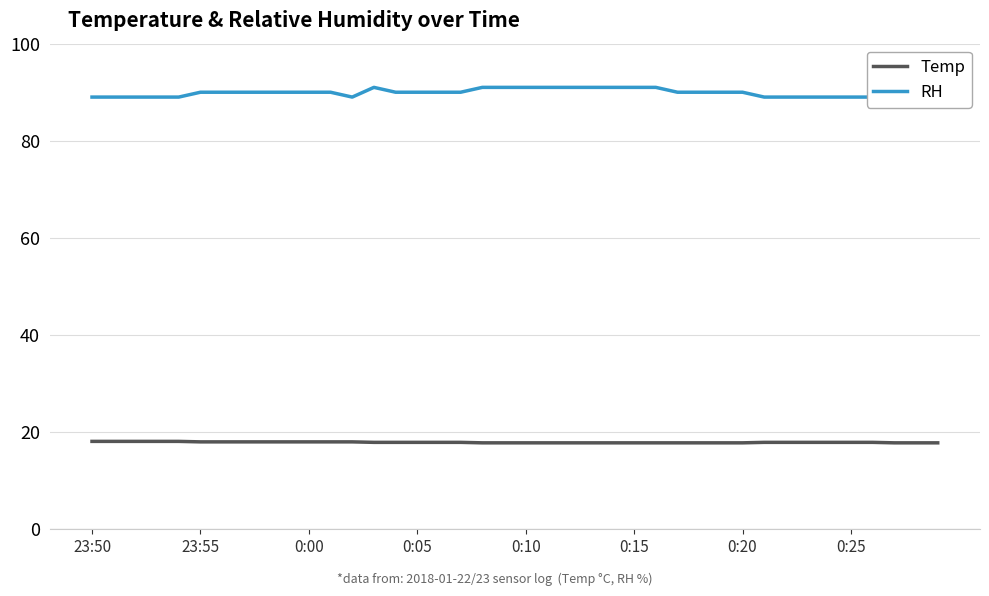

How many interior local valleys does the RH series have?

1